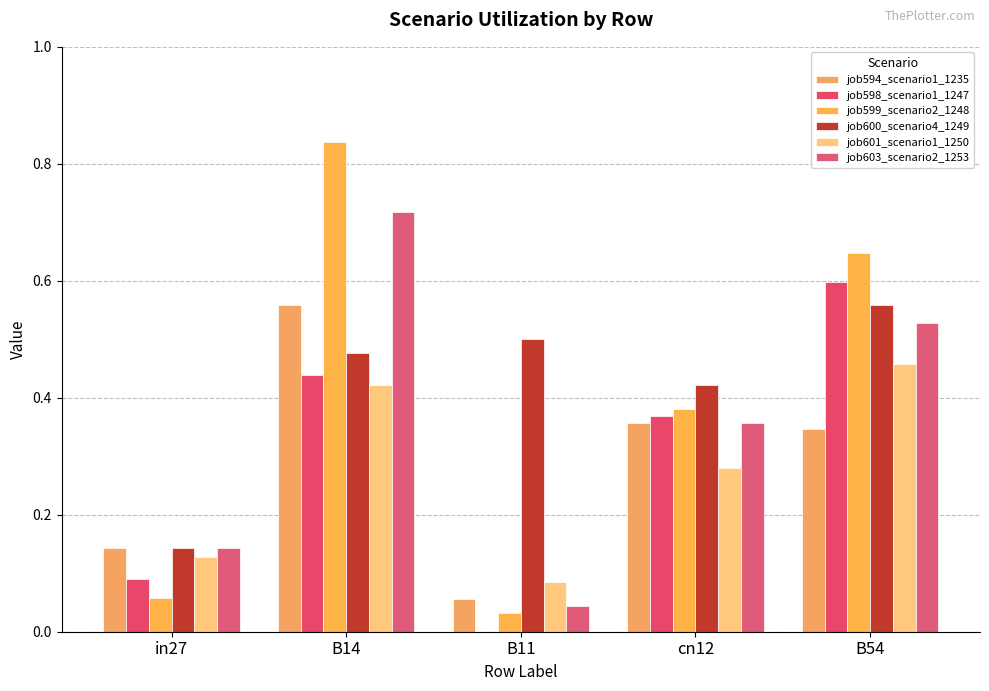

Count the number of categories in the chart.

5